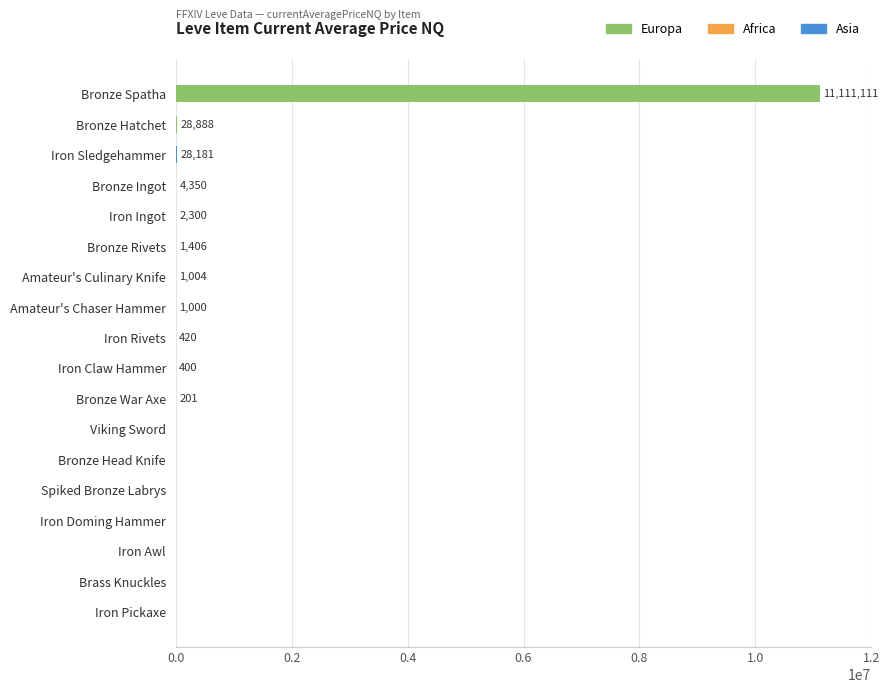

What is the average value of the Europa series?

619329.7